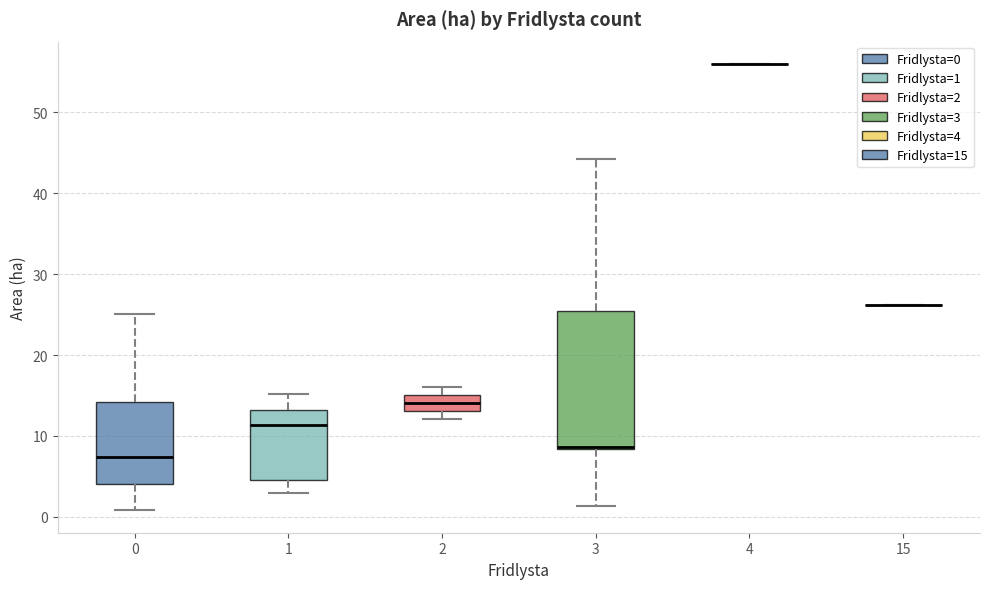

Comparing the boxes themselves (not the whiskers), which one is the tallest?

3